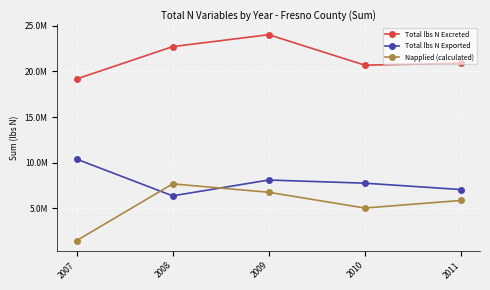

What are all the series names shown in the legend?

Total lbs N Excreted, Total lbs N Exported, Napplied (calculated)